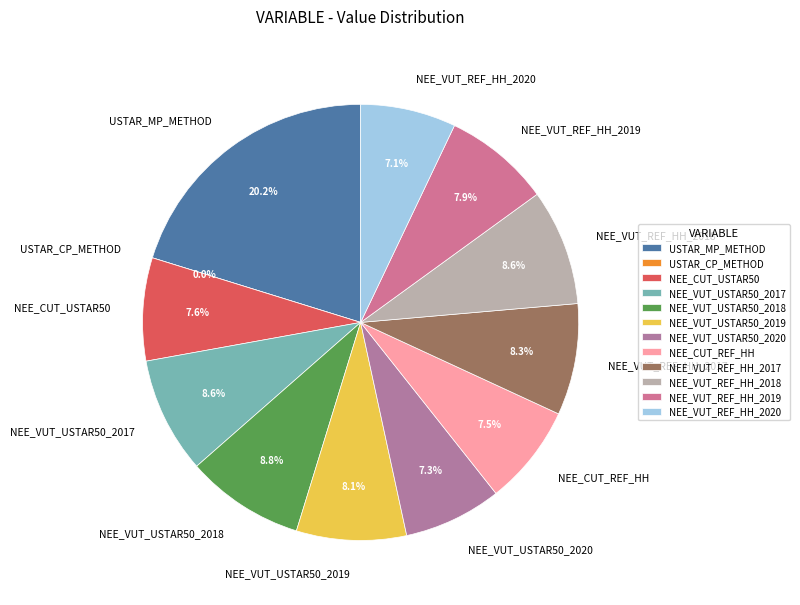

Combined, do NEE_CUT_USTAR50 and NEE_VUT_REF_HH_2019 account for over 50%?

No